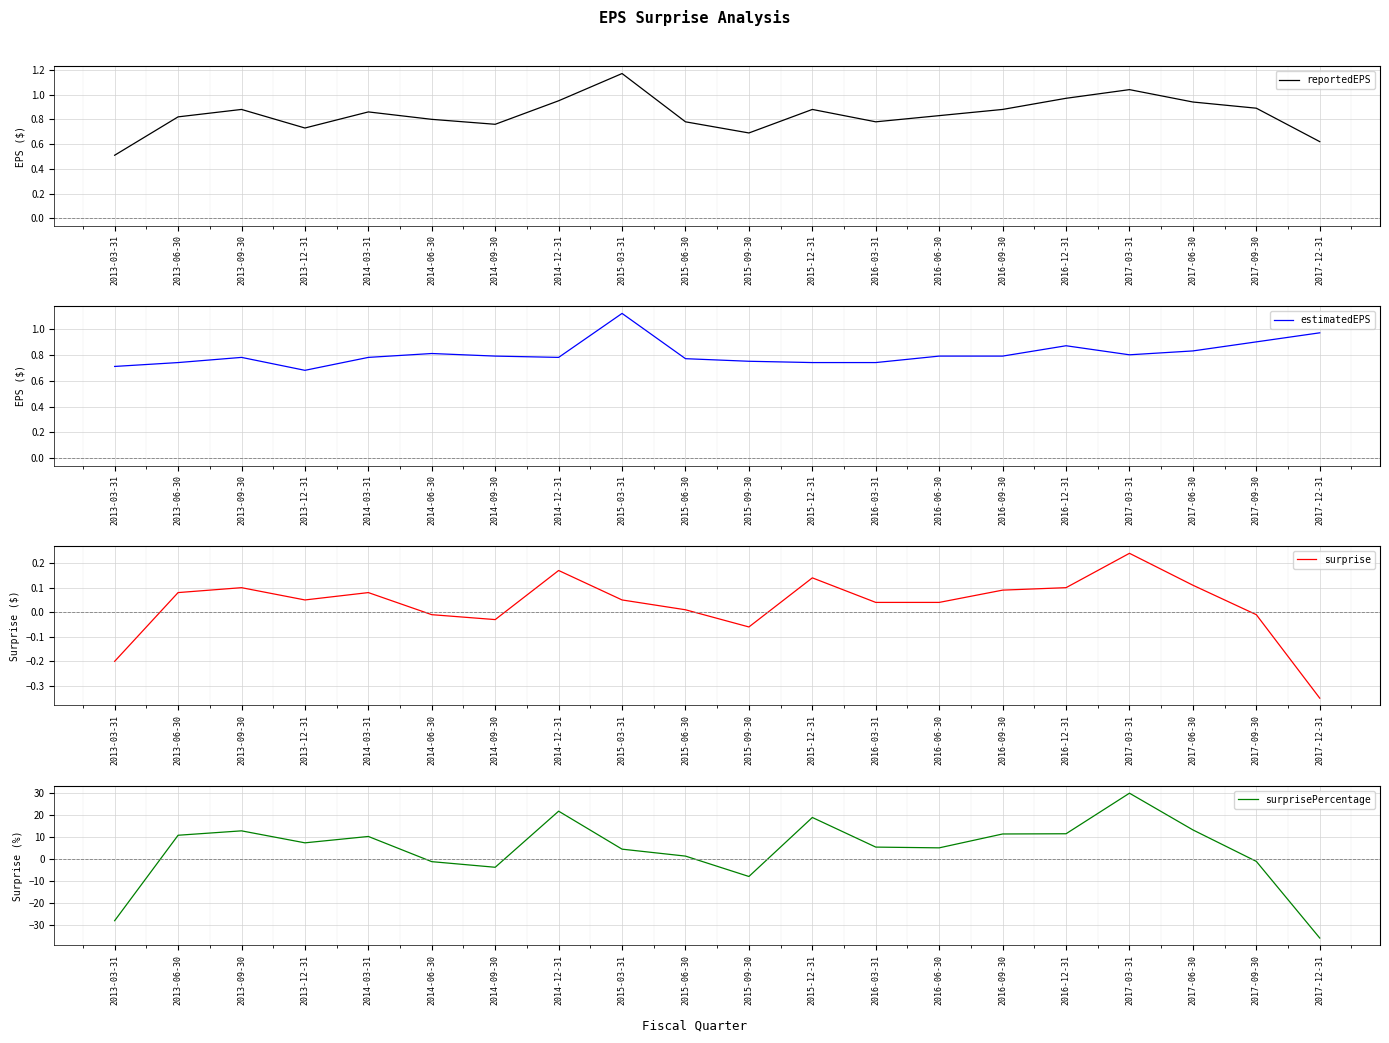

Rank the series by their maximum value, from lowest to highest.

surprise, estimatedEPS, reportedEPS, surprisePercentage